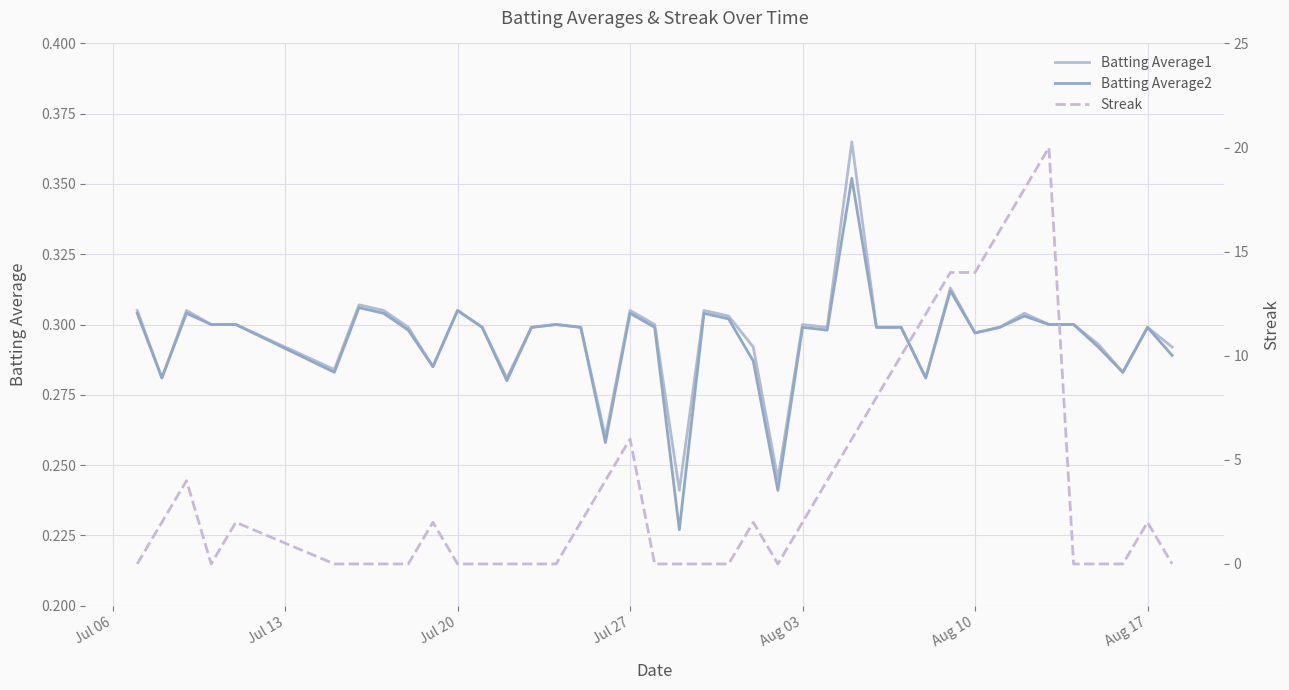

True or false: Batting Average2 has a value of 0.3 at Aug 03.

True